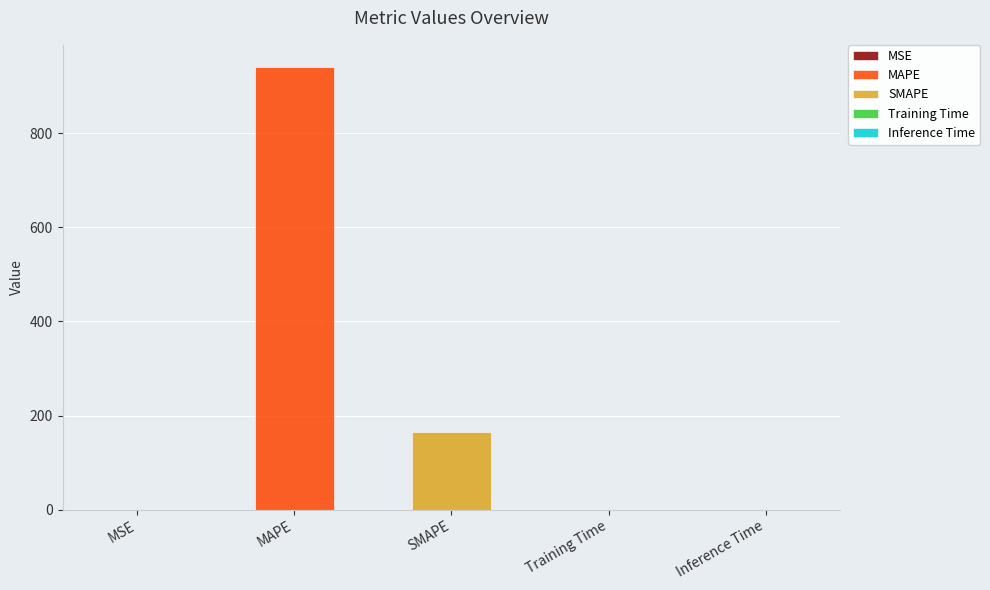

Rank the categories by value from highest to lowest.

MAPE, SMAPE, MSE, Inference Time, Training Time